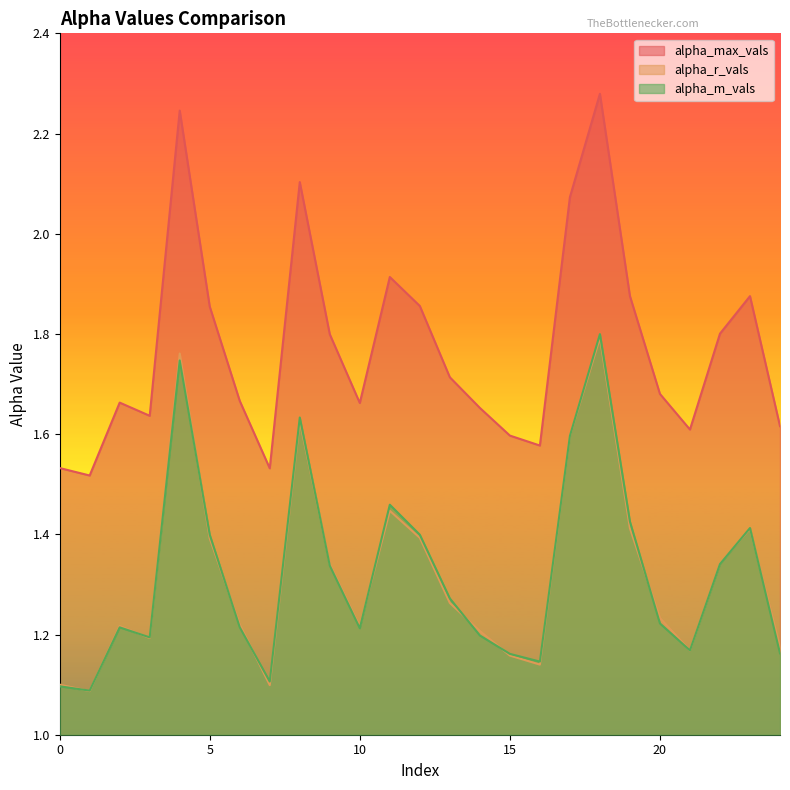

At which label does alpha_m_vals reach its minimum?

1